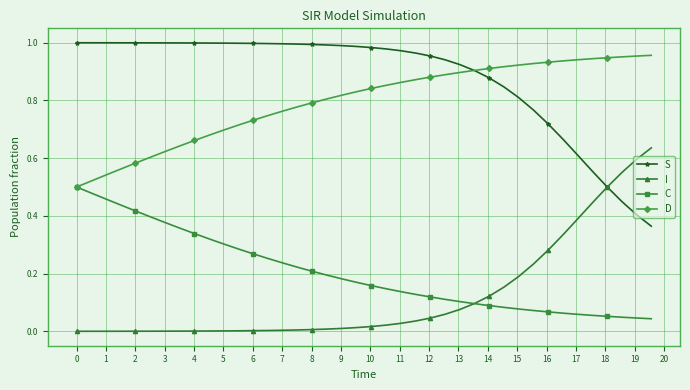

True or false: S and C cross at least once.

False